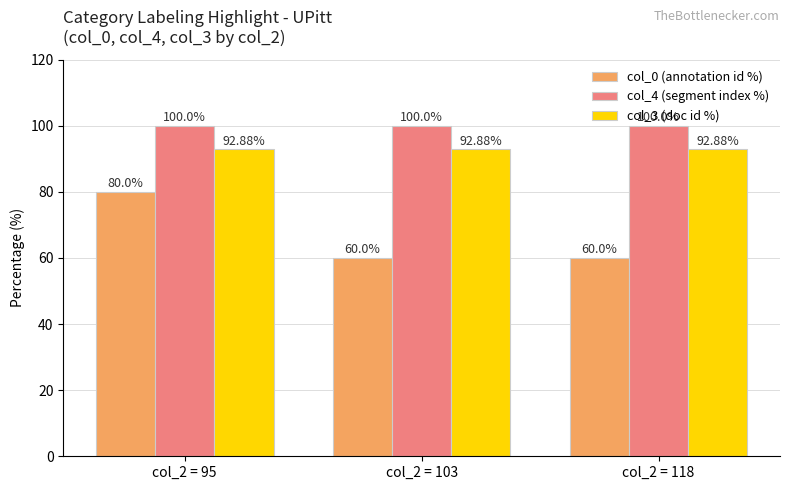

Does the chart contain stacked bars?

No